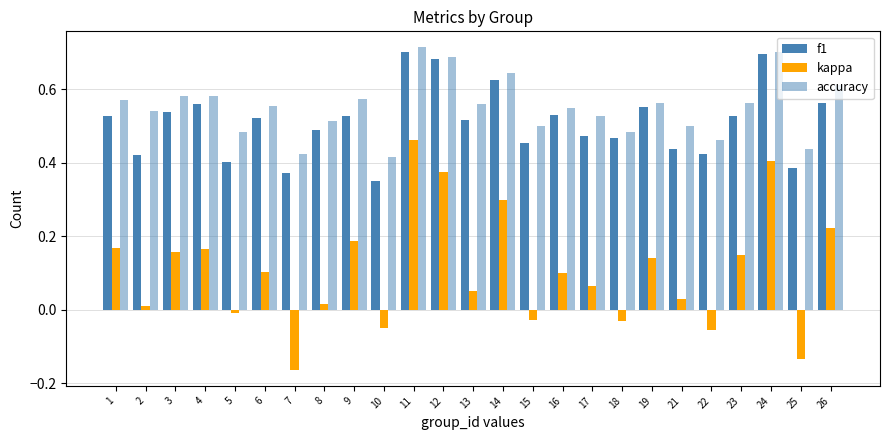

The value of f1 at 5 is 0.3. True or false?

False